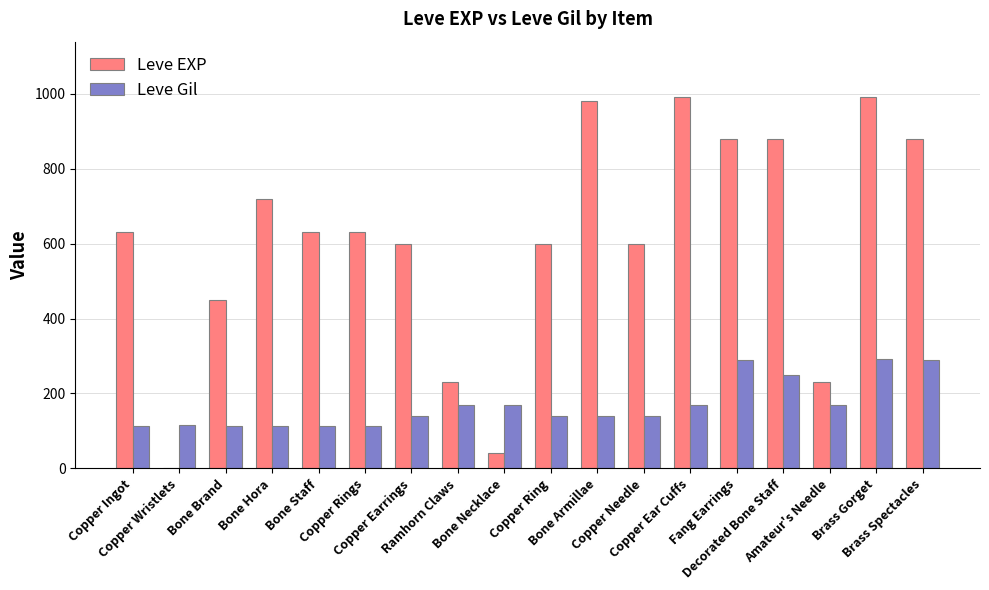

How many series are shown in this chart?

2